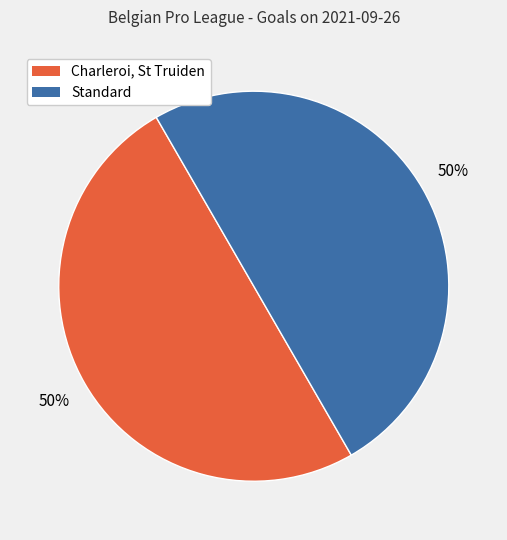

How many slices are in this pie chart?

2